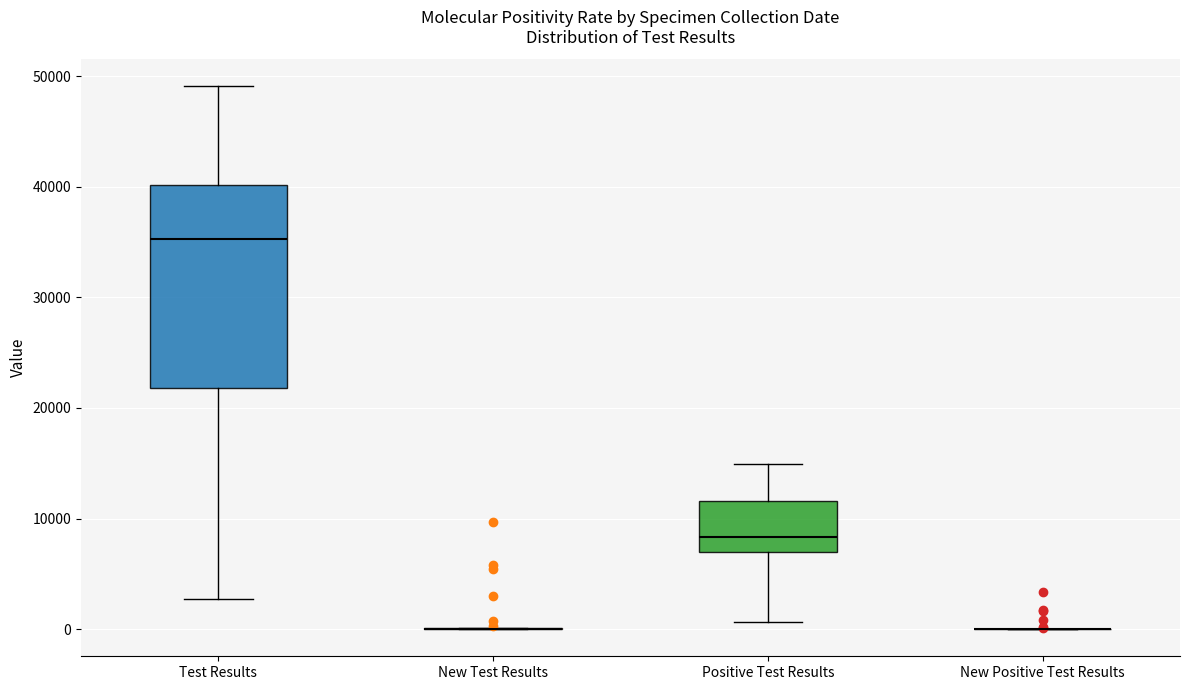

Reading left to right, read every box against the y-axis: the position of its median line, the range the box covers, and the ends of its whiskers. The values are not printed on the chart, so give them approximately, as read against the axis.

Test Results: median 35000, box 22000 to 40000, whiskers 3000 to 49000
New Test Results: box collapsed to a line at 0, whiskers 0 to 0
Positive Test Results: median 8000, box 7000 to 12000, whiskers 1000 to 15000
New Positive Test Results: box collapsed to a line at 0, whiskers 0 to 0